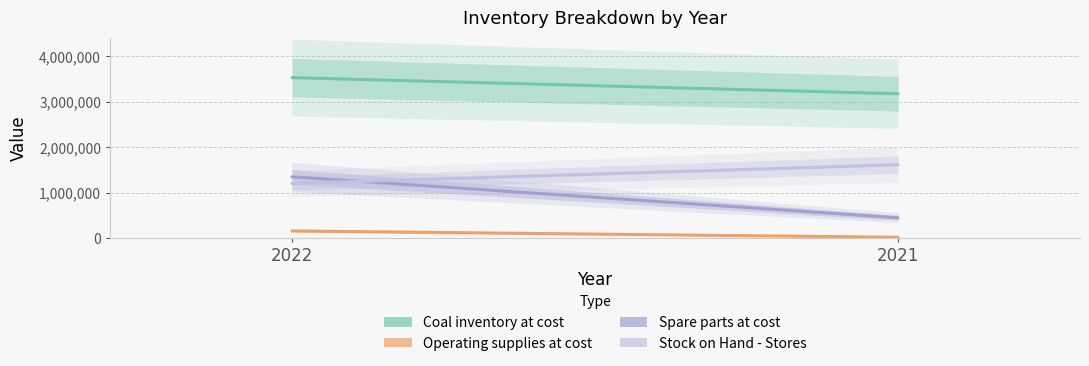

Reading right to left, what are all the values shown in this chart?

Coal inventory at cost: 3174270	3528471
Operating supplies at cost: 15100	154991
Spare parts at cost: 444171	1346758
Stock on Hand - Stores: 1611324	1198818